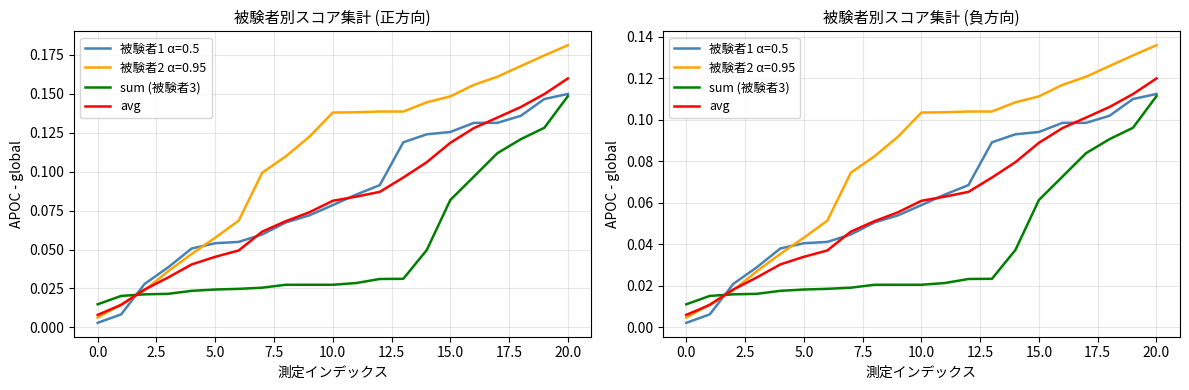

Is this an area chart (filled region under the line)?

No